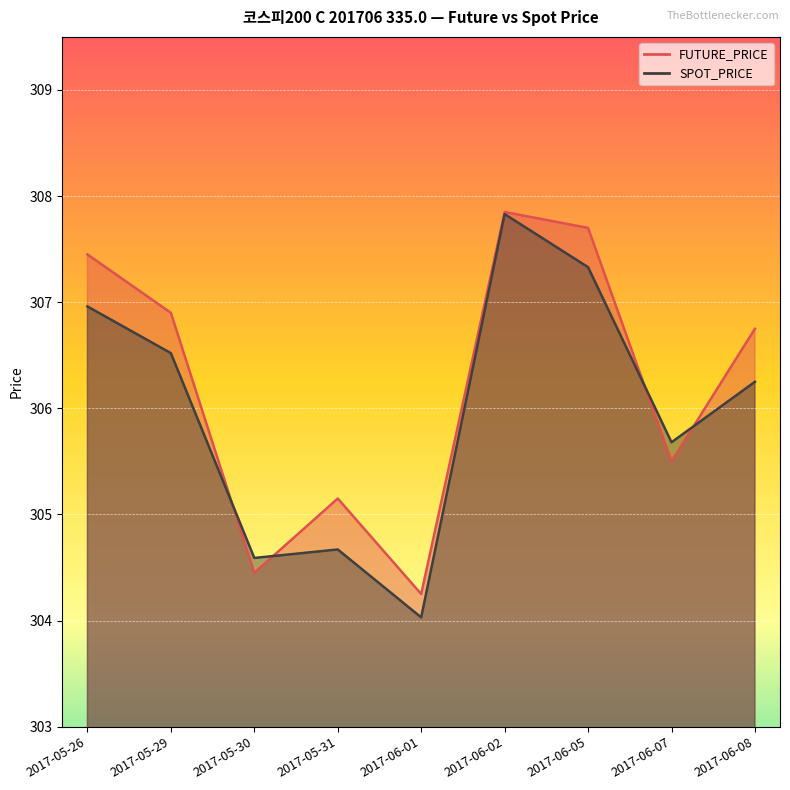

At which label does FUTURE_PRICE reach its minimum?

2017-06-01